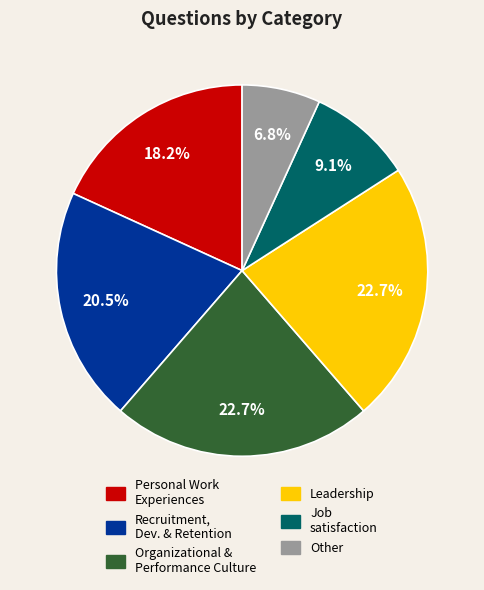

Is there any slice that represents more than half of the pie?

No